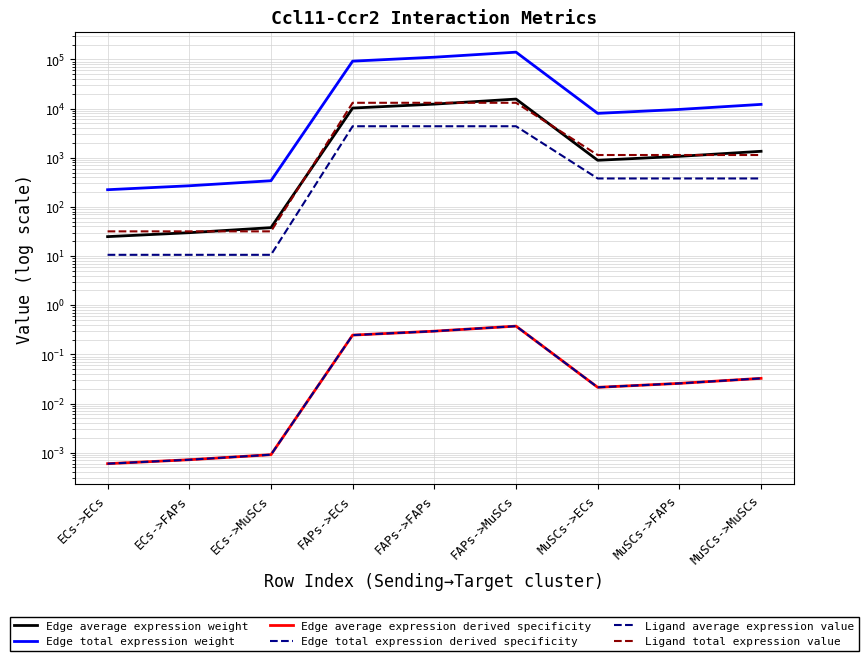

True or false: Ligand average expression value has a value of 378.3 at MuSCs->MuSCs.

True